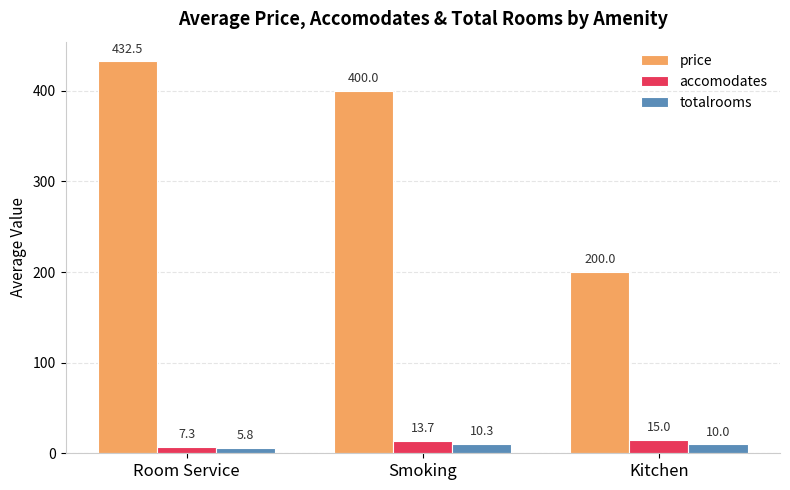

At which category does the chart reach its peak across all series?

Room Service